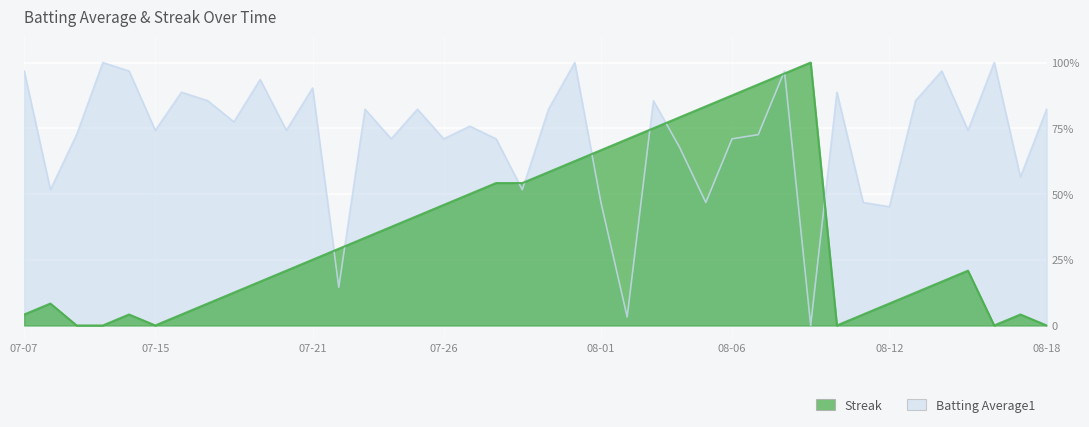

List the series in order of their peak value, highest first.

Batting Average1, Streak